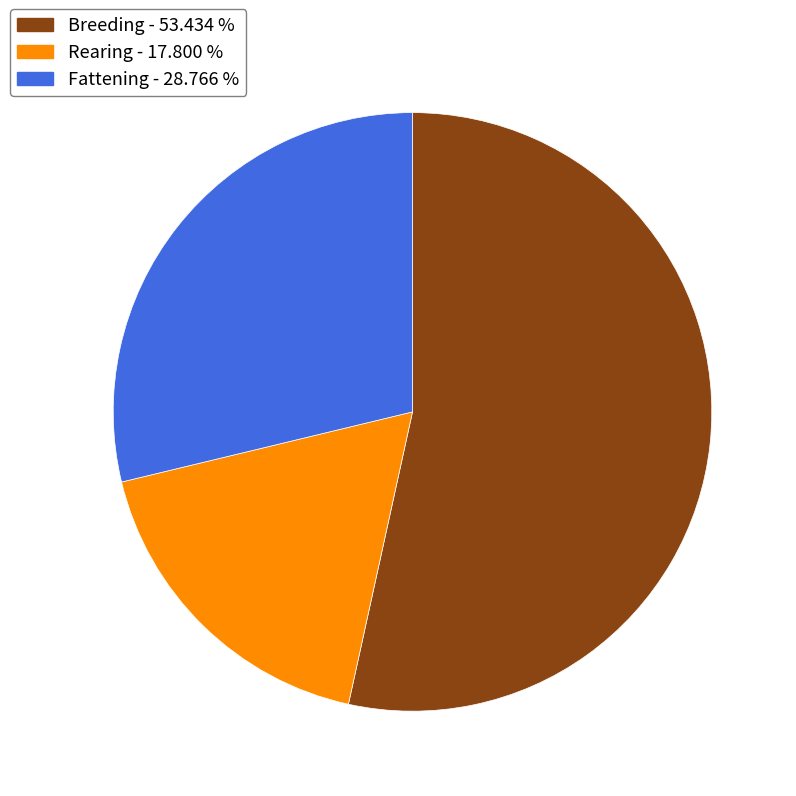

Count the number of slices in the pie.

3